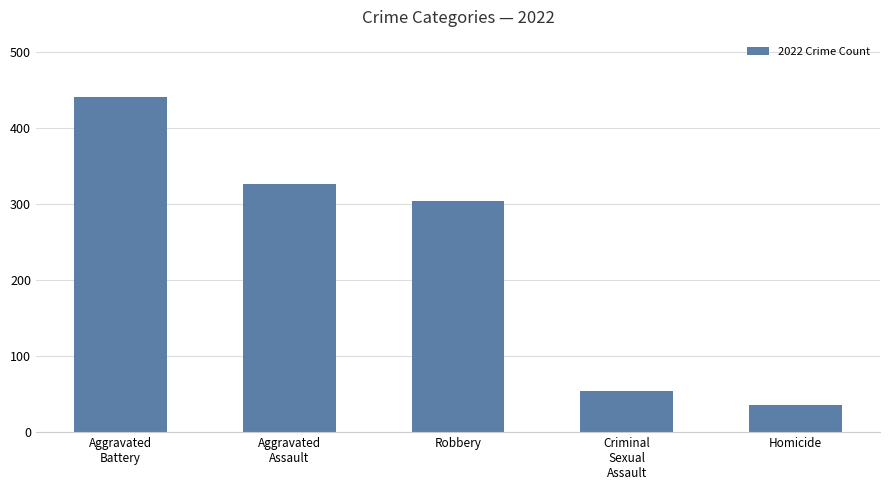

What is the label of the 4th bar from the right?

Aggravated
Assault